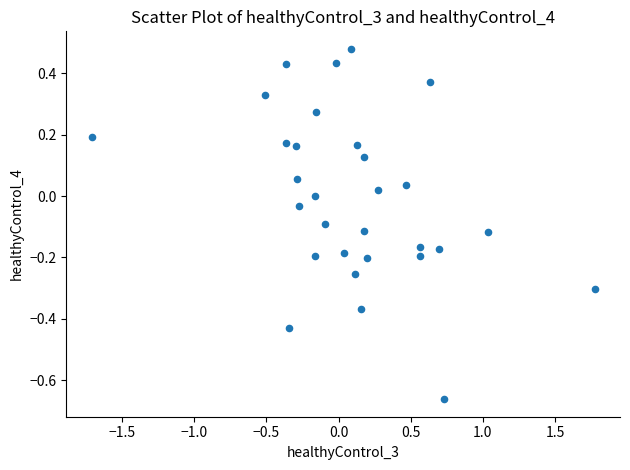

What is the range of Y values (max minus min)?

1.1